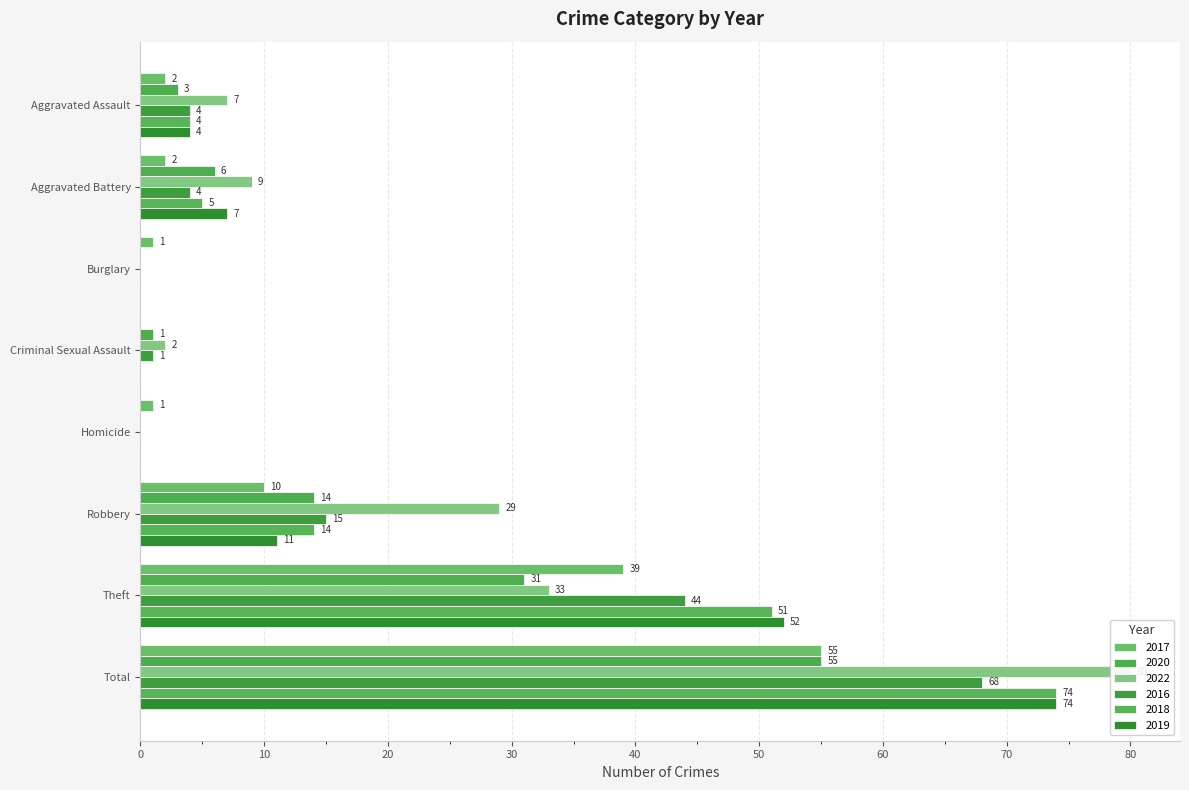

What is the difference between the maximum and minimum values in the 2016 series?

68